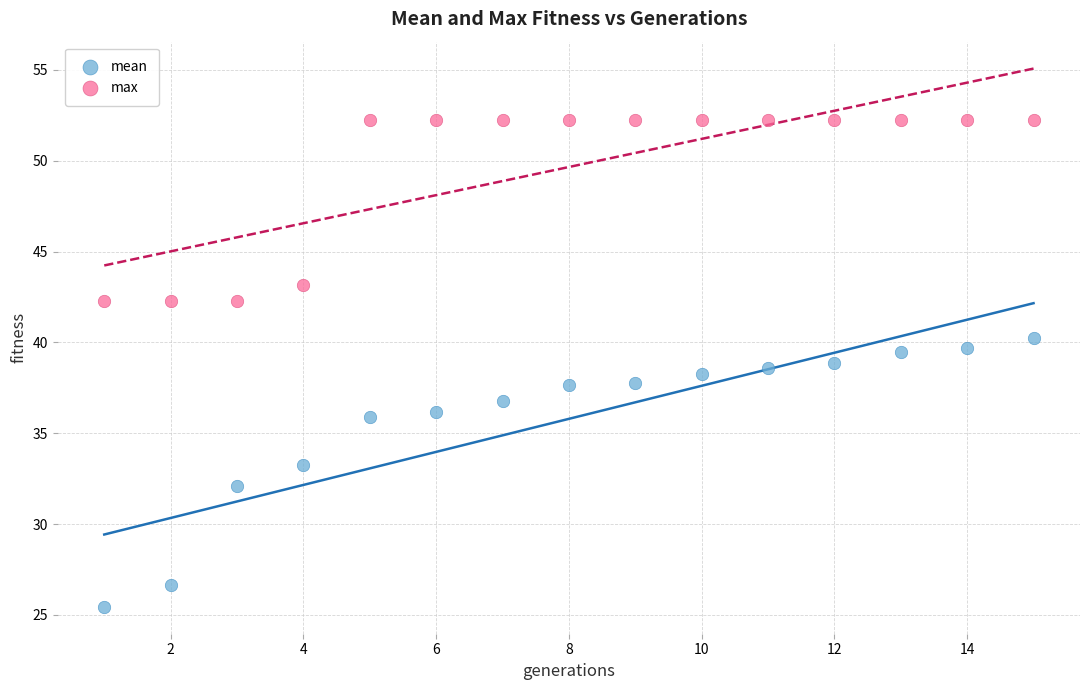

What is the X range (max minus min) for the scatter plot?

14.0